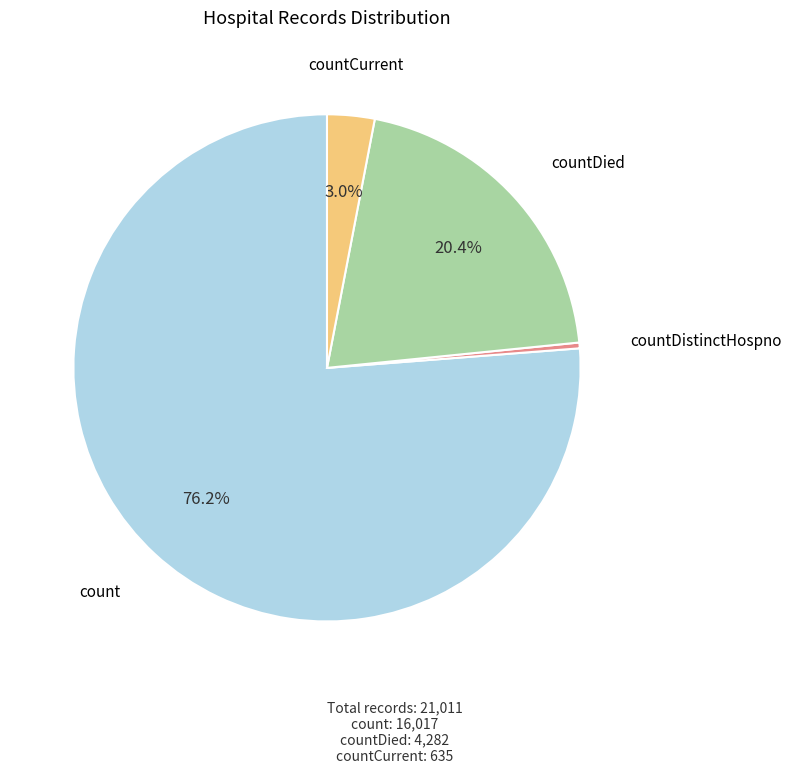

To the nearest percent, what is the average slice percentage?

25%